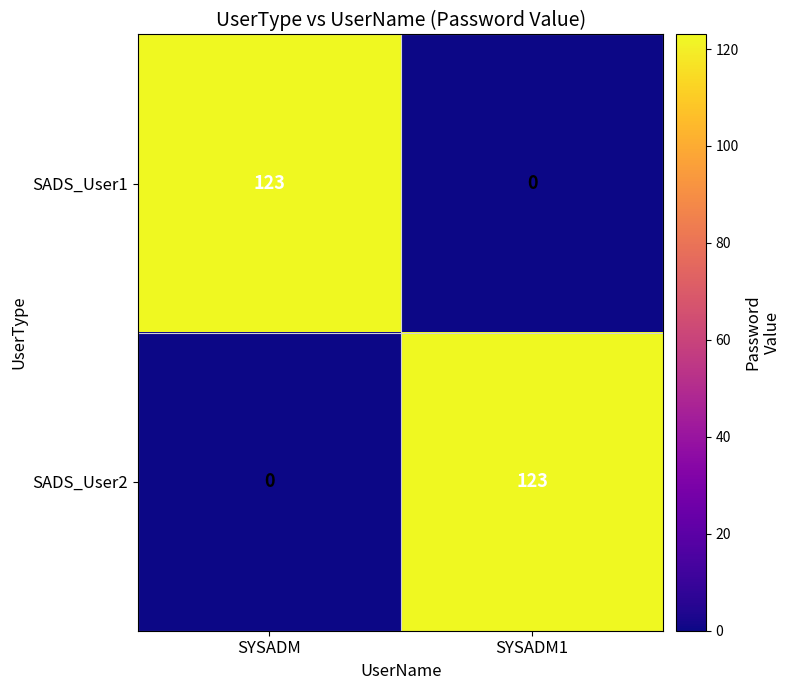

What is the sum of all SADS_User1 values?

123